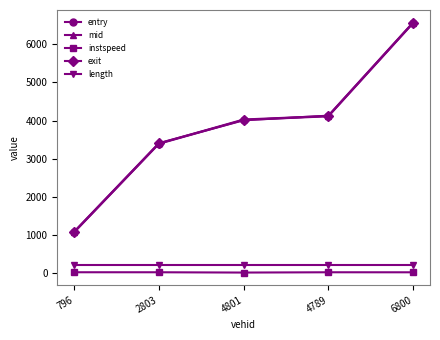

True or false: entry and instspeed intersect in this chart.

False